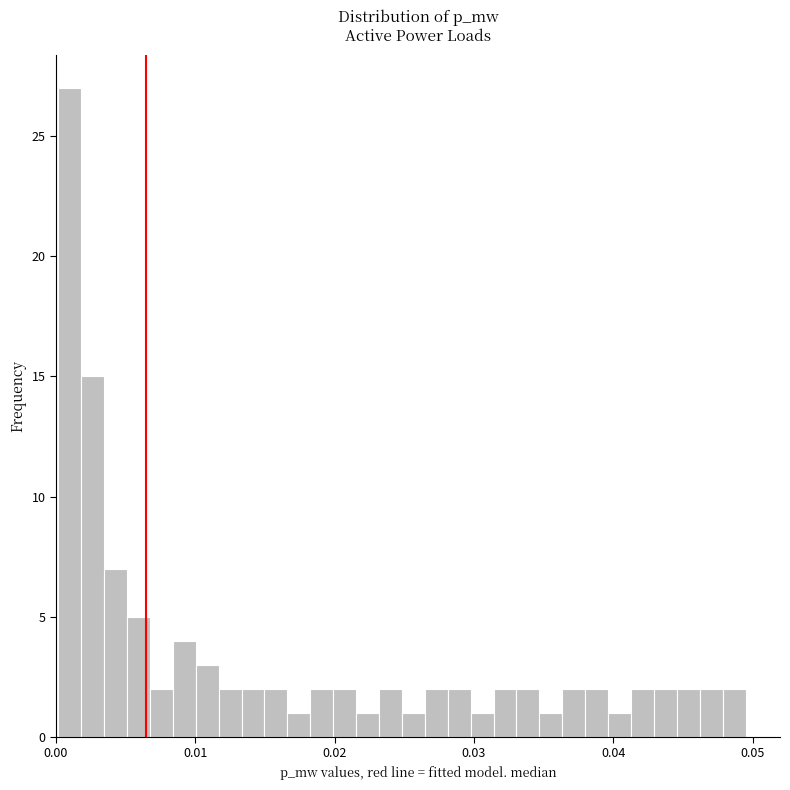

Around what value on the x-axis is the tallest bar? Give the approximate position of its centre, as read against the axis.

0.001